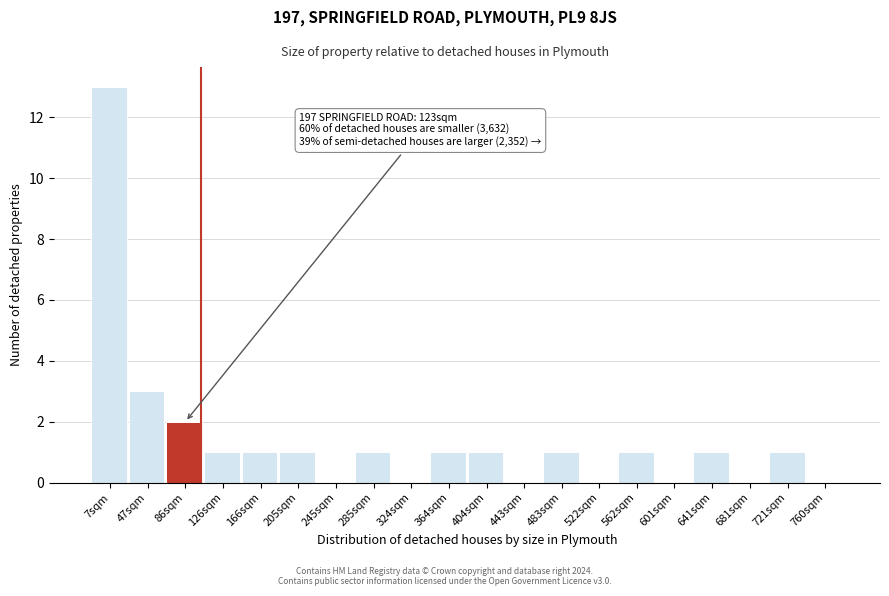

Reading left to right, what are all the values shown in this chart?

7sqm=13	47sqm=3	86sqm=2	126sqm=1	166sqm=1	205sqm=1	245sqm=0	285sqm=1	324sqm=0	364sqm=1	404sqm=1	443sqm=0	483sqm=1	522sqm=0	562sqm=1	601sqm=0	641sqm=1	681sqm=0	721sqm=1	760sqm=0